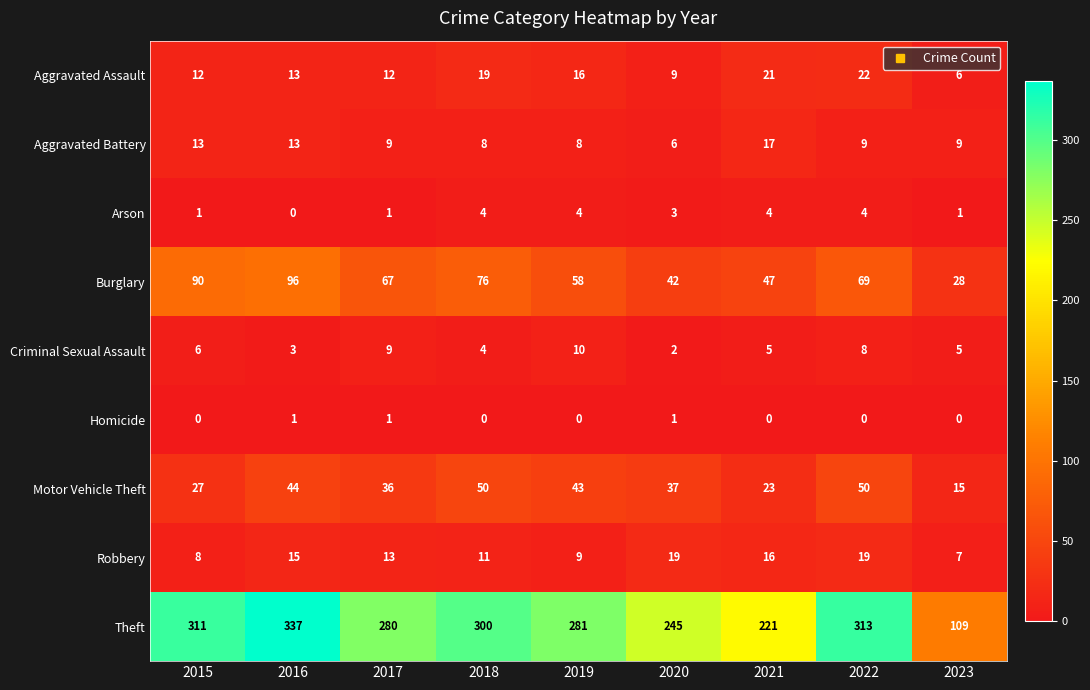

The value of Motor Vehicle Theft at 2018 is 25. True or false?

False